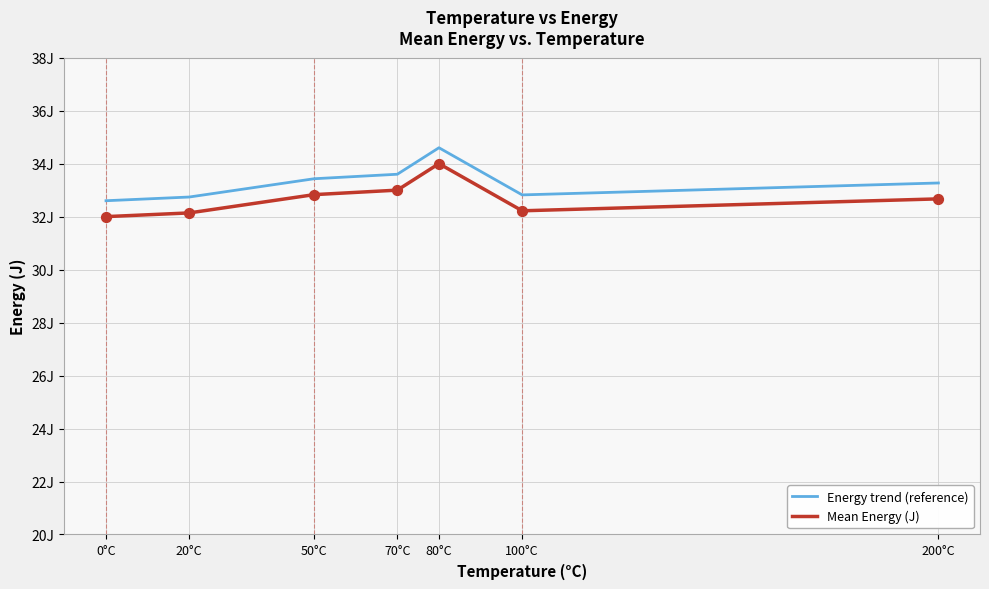

What are all the series names shown in the legend?

Energy trend (reference), Mean Energy (J)